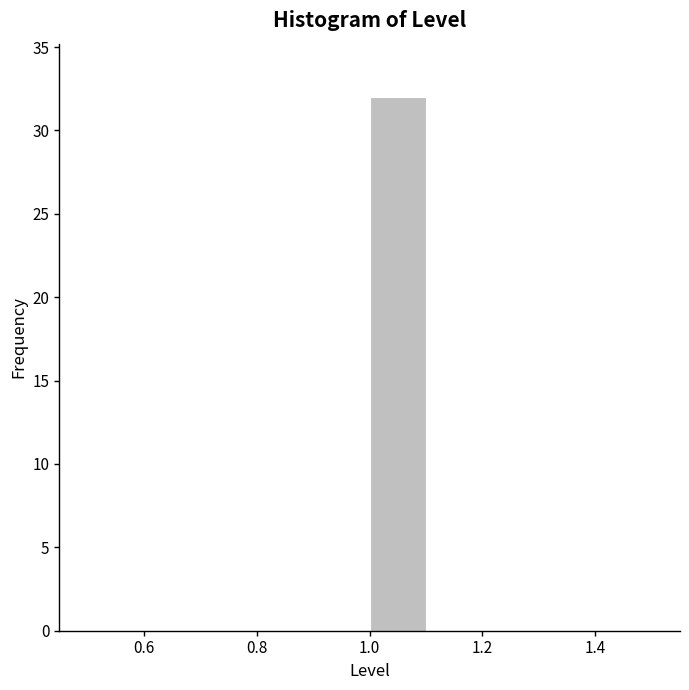

Reading left to right, list every bar in this chart as the range it spans on the x-axis followed by its height. The values are not printed on the chart, so give them approximately, as read against the axis.

0.5 to 0.6: 0
0.6 to 0.7: 0
0.7 to 0.8: 0
0.8 to 0.9: 0
0.9 to 1.0: 0
1.0 to 1.1: 32
1.1 to 1.2: 0
1.2 to 1.3: 0
1.3 to 1.4: 0
1.4 to 1.5: 0